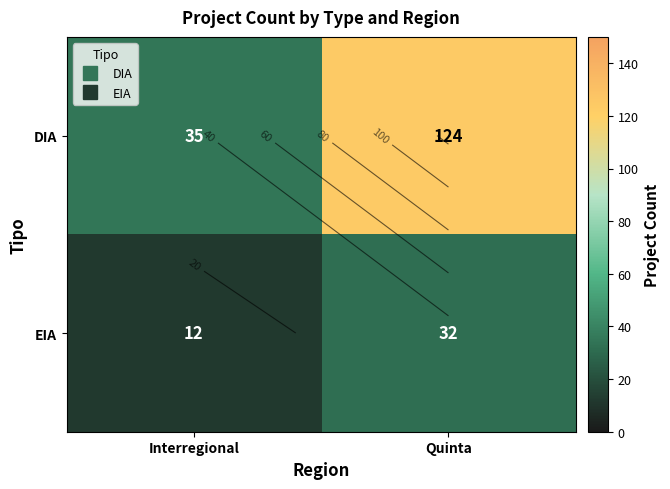

What is the sum of the DIA values at Interregional and Quinta?

159